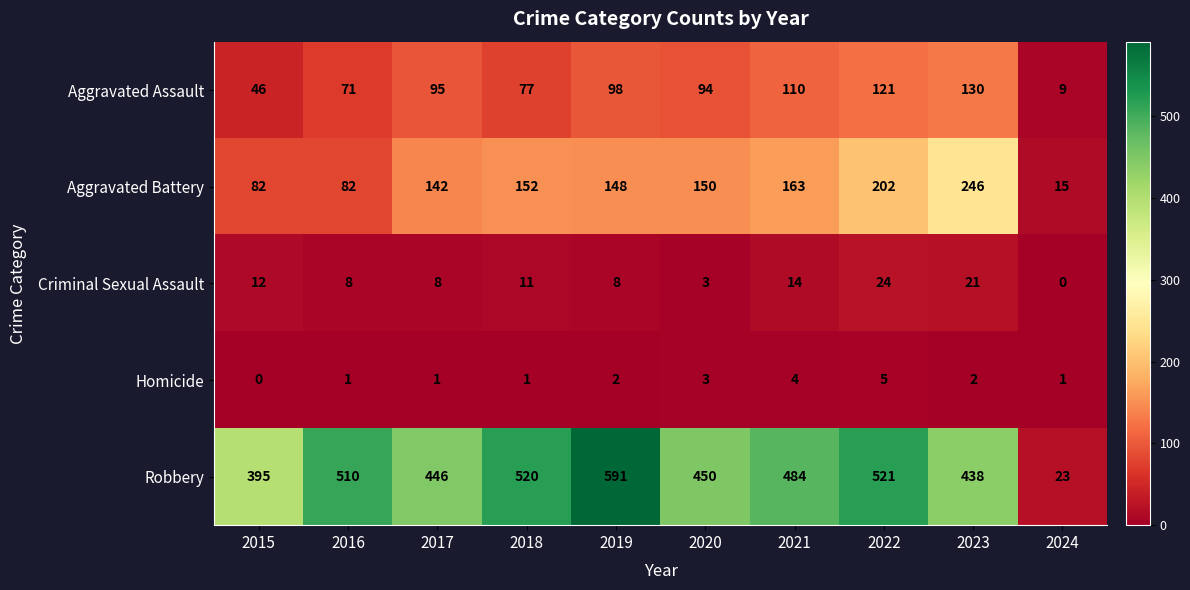

Where does the Criminal Sexual Assault series first go above 11?

2015